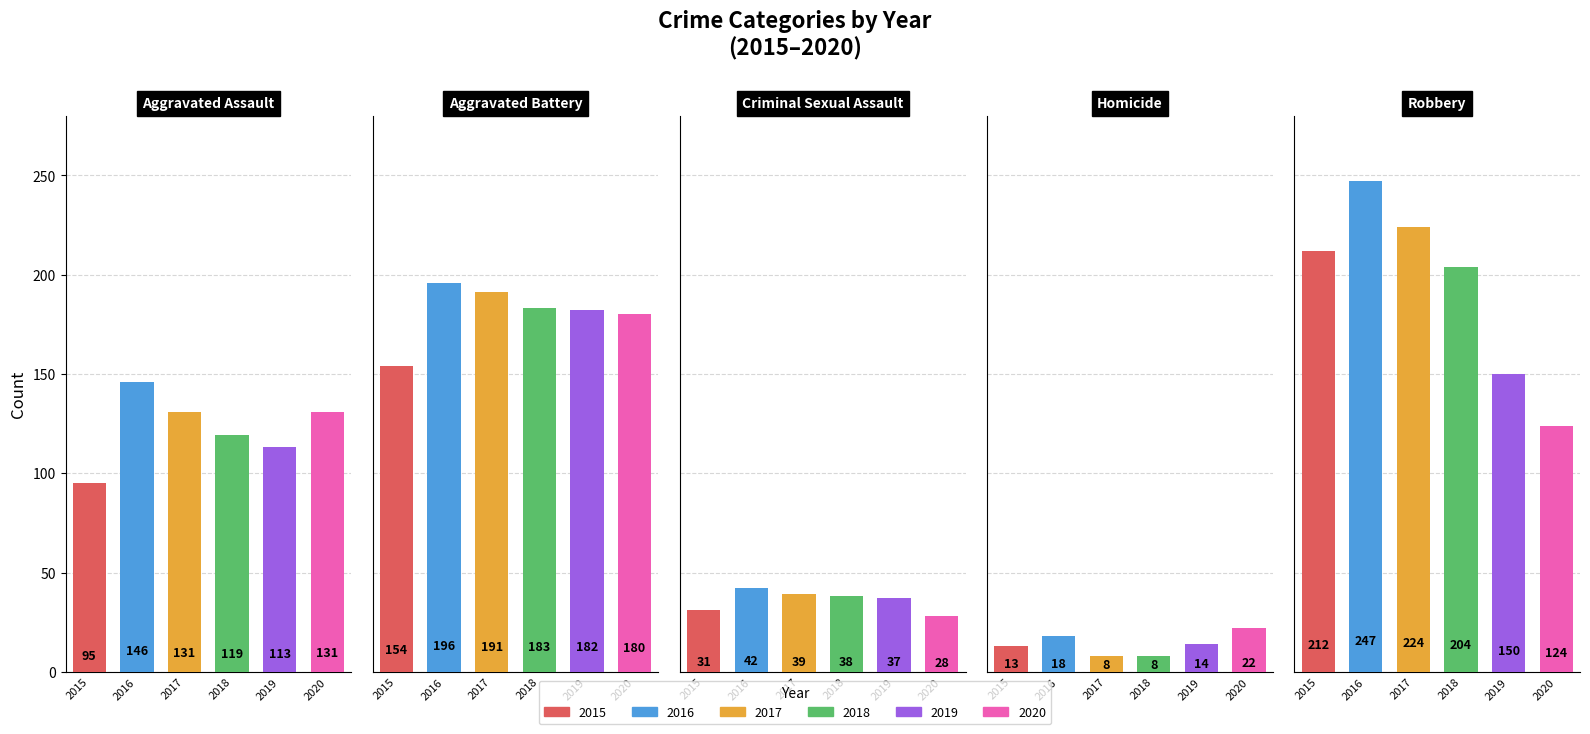

Between Homicide and Robbery, which is larger?

Robbery